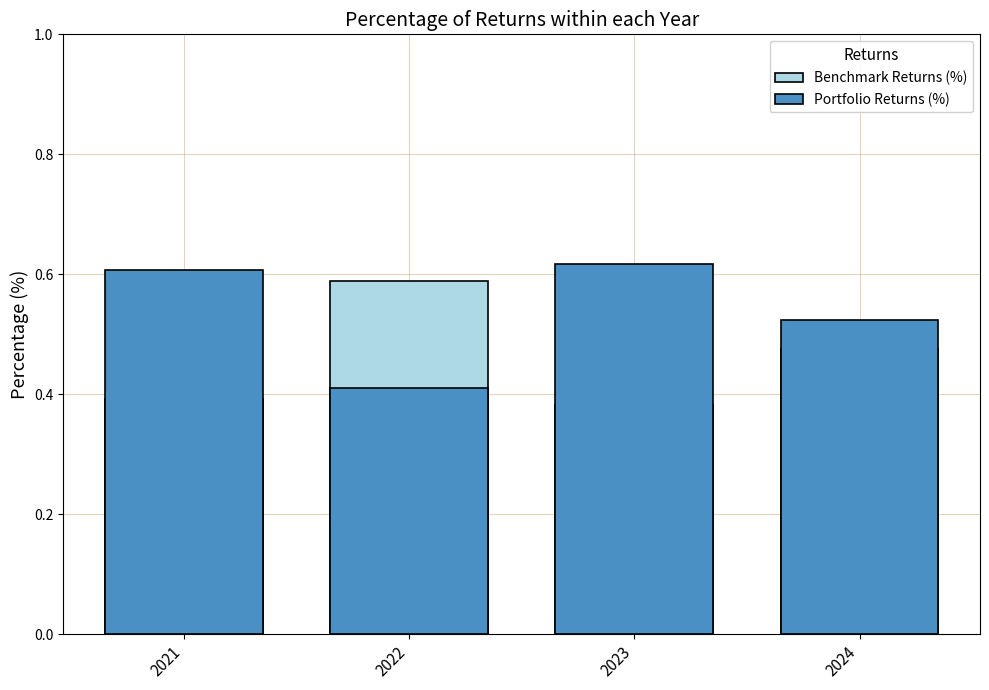

Reading right to left, what are all the values shown in this chart?

Benchmark Returns (%): 0.5	0.4	0.6	0.4
Portfolio Returns (%): 0.5	0.6	0.4	0.6